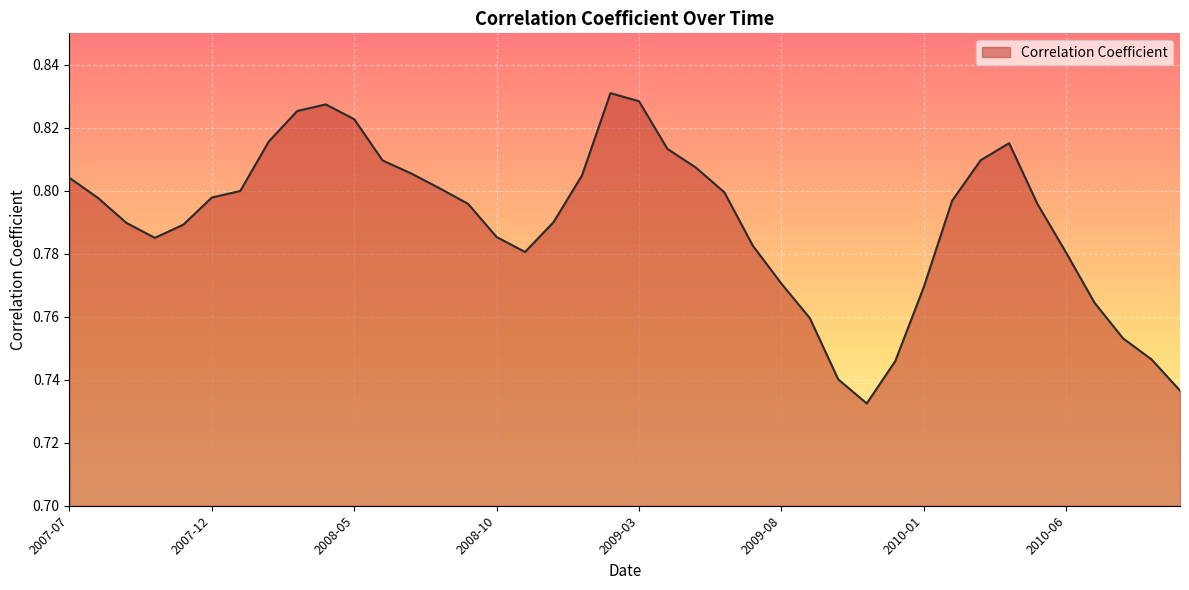

Does the chart display data point markers on the line(s)?

No